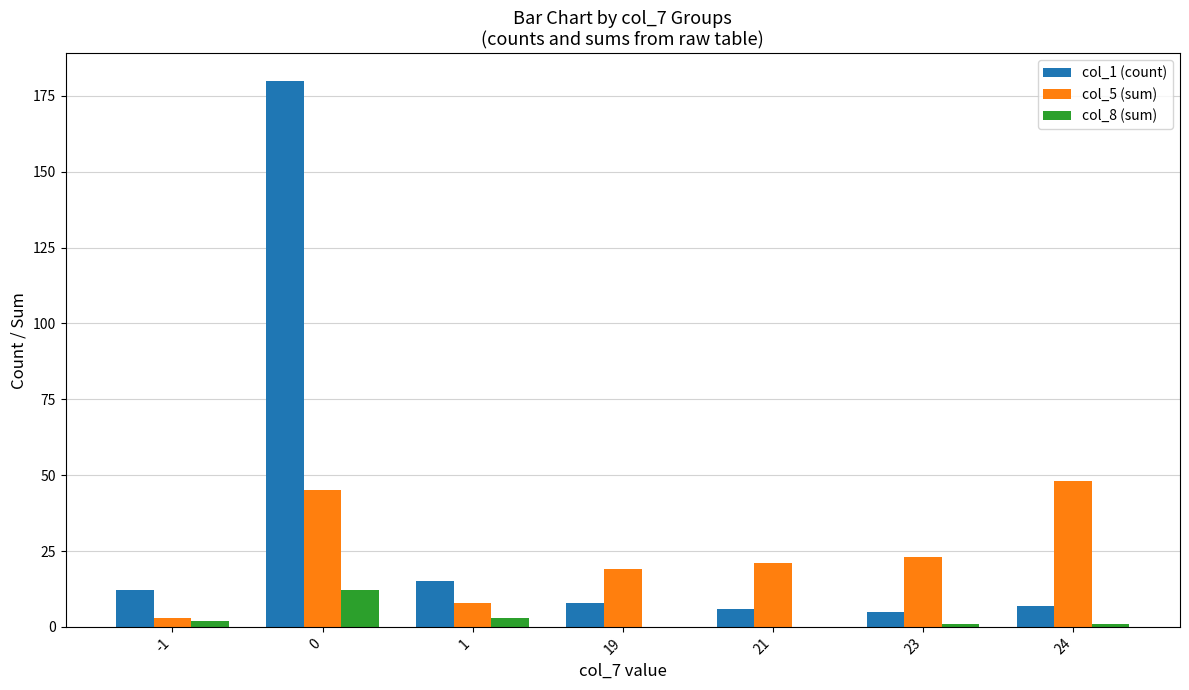

Which series has the largest total across all categories?

col_1 (count)